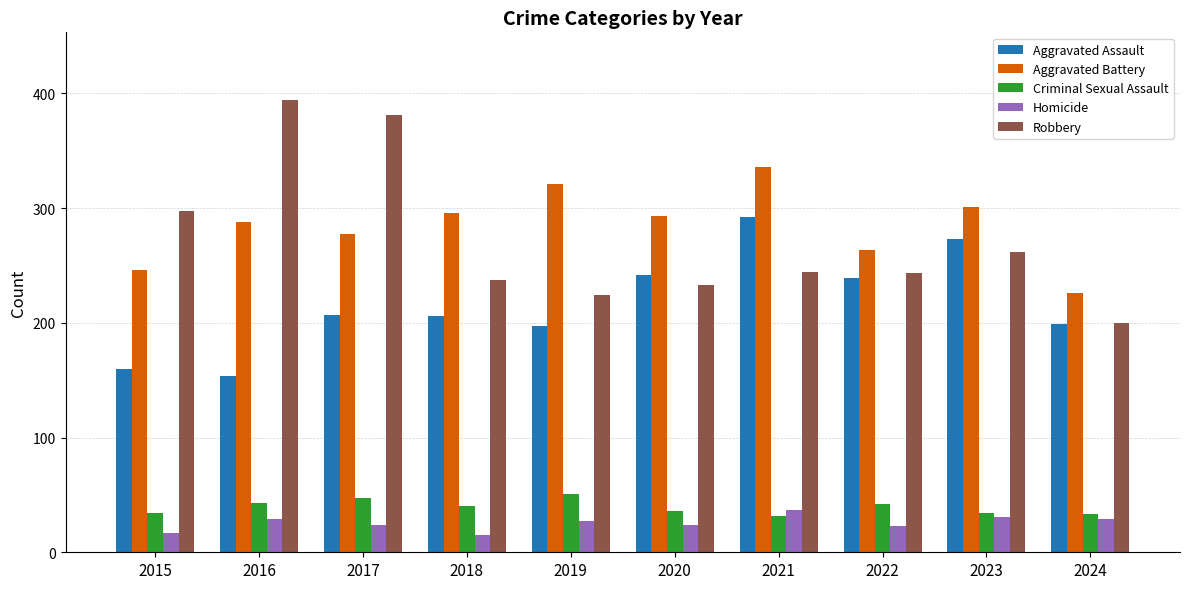

Are the bars horizontal?

No